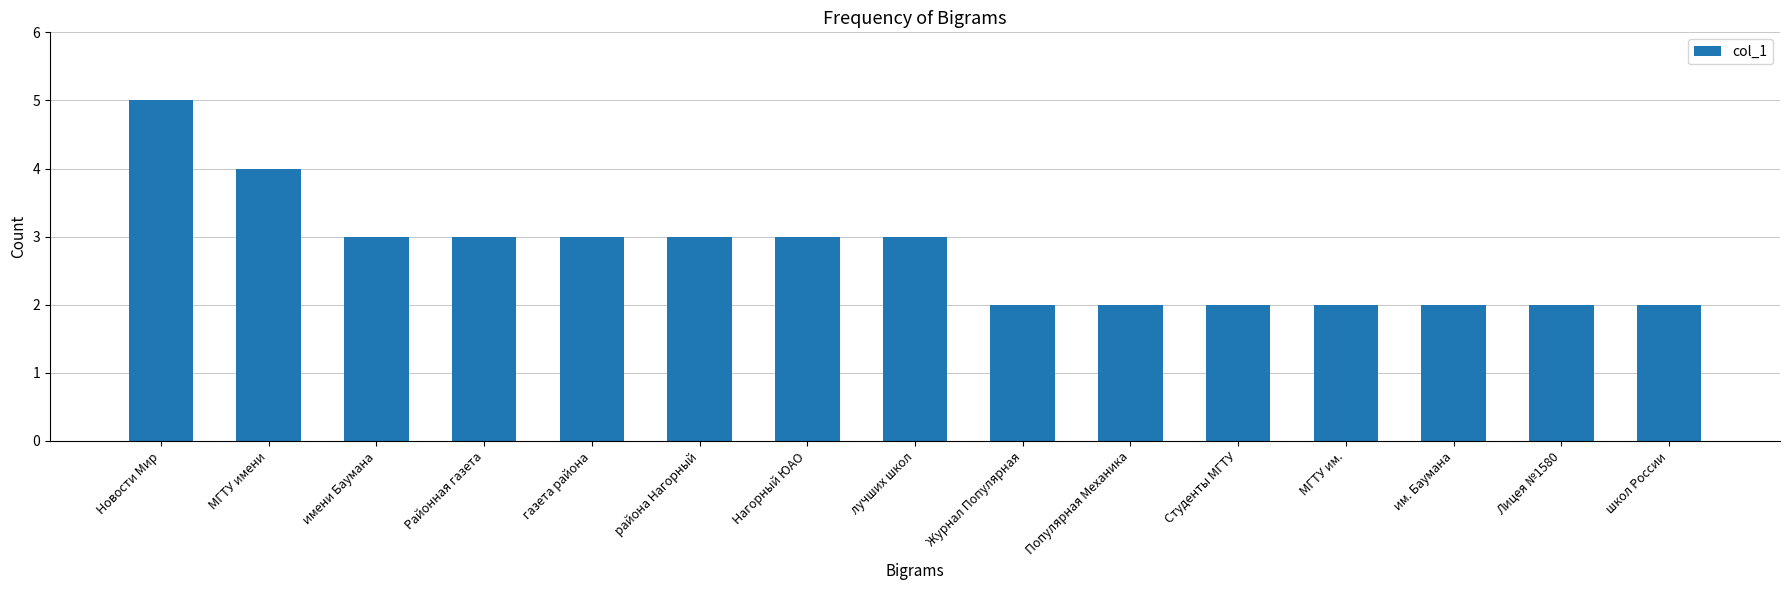

Which has a higher value, газета района or МГТУ им.?

газета района